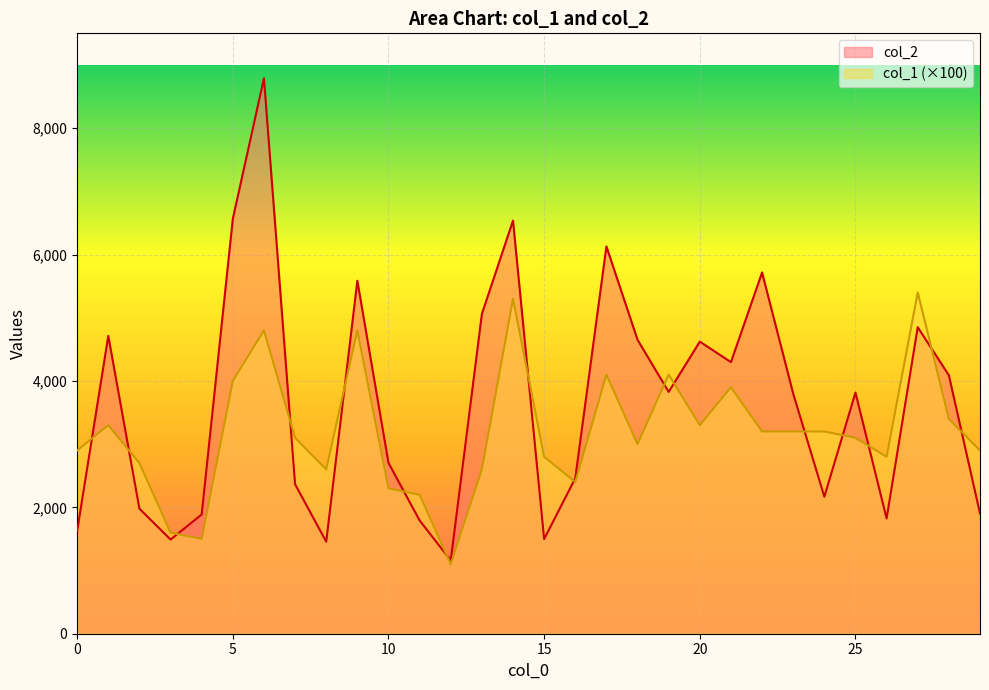

How many data points in col_2 are above 3815?

14